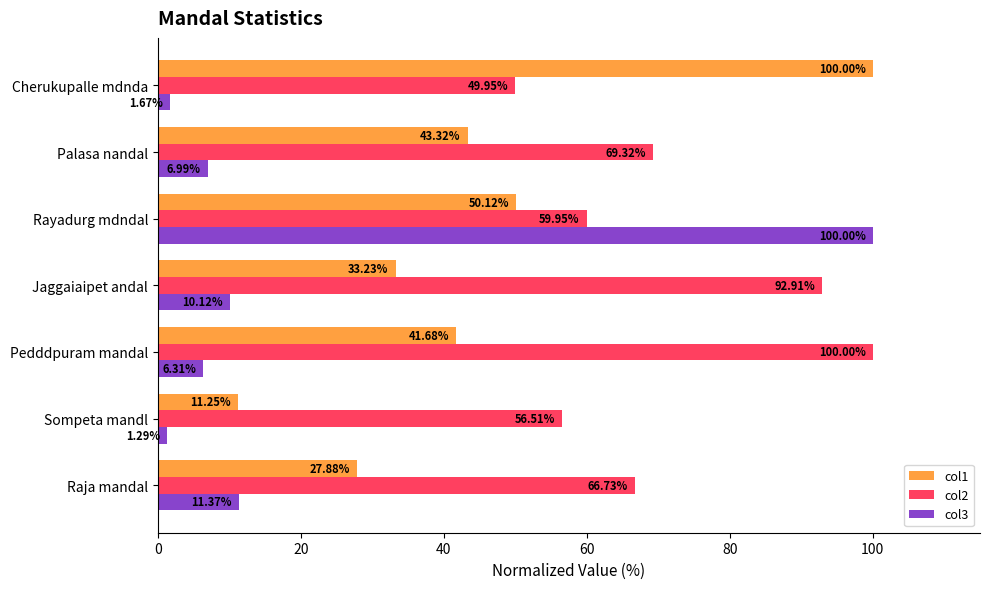

What is the sum of all col2 values?

495.4